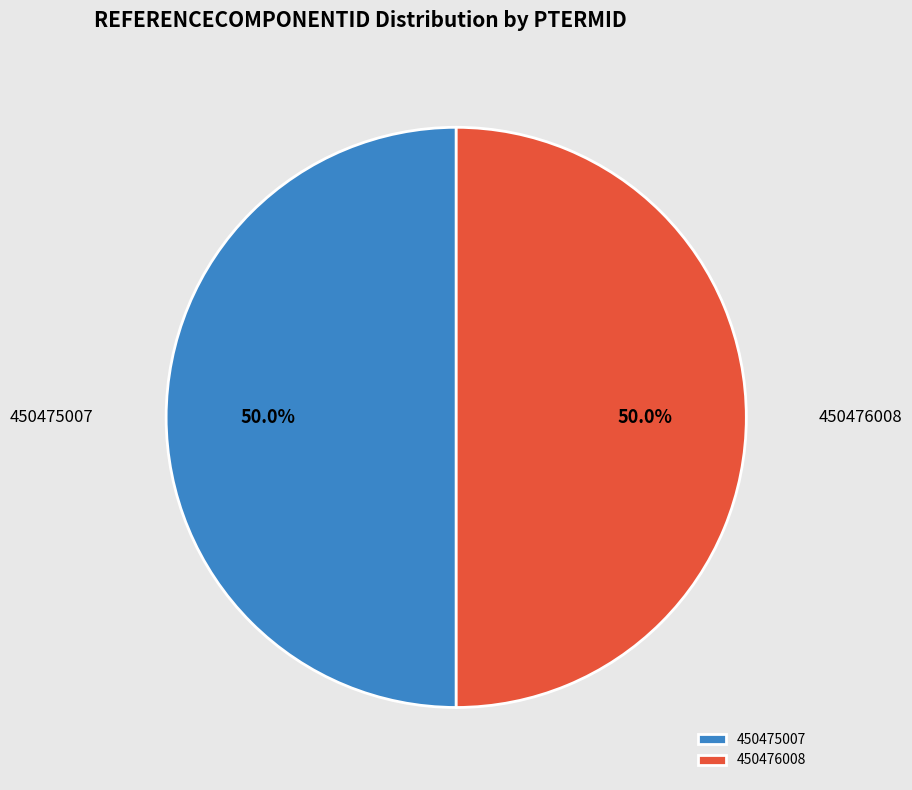

To the nearest percent, what percentage of the pie is 450475007?

50%